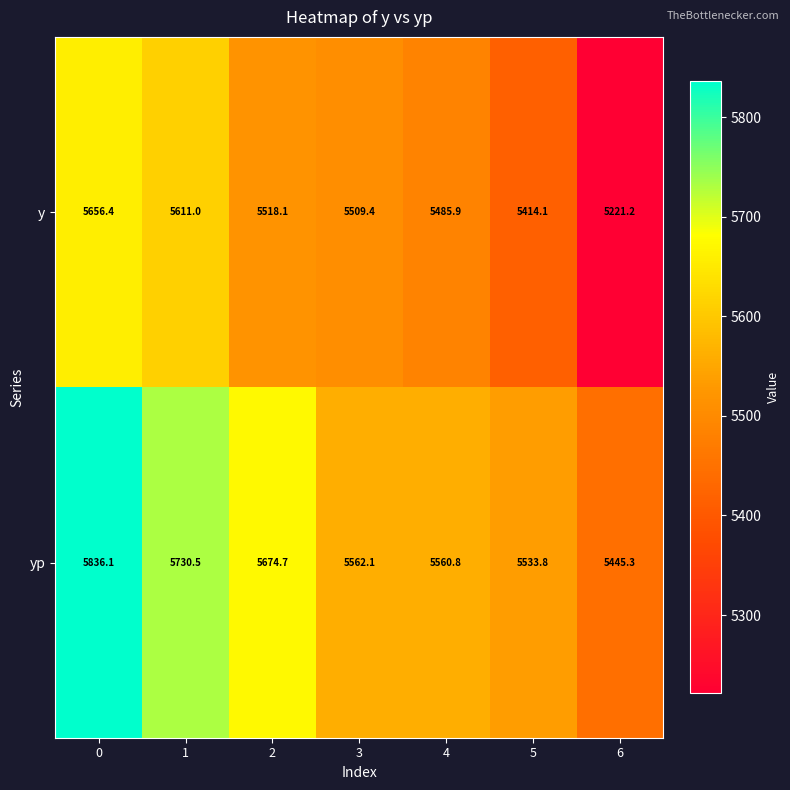

The value of yp at 5 is 2887.3. True or false?

False